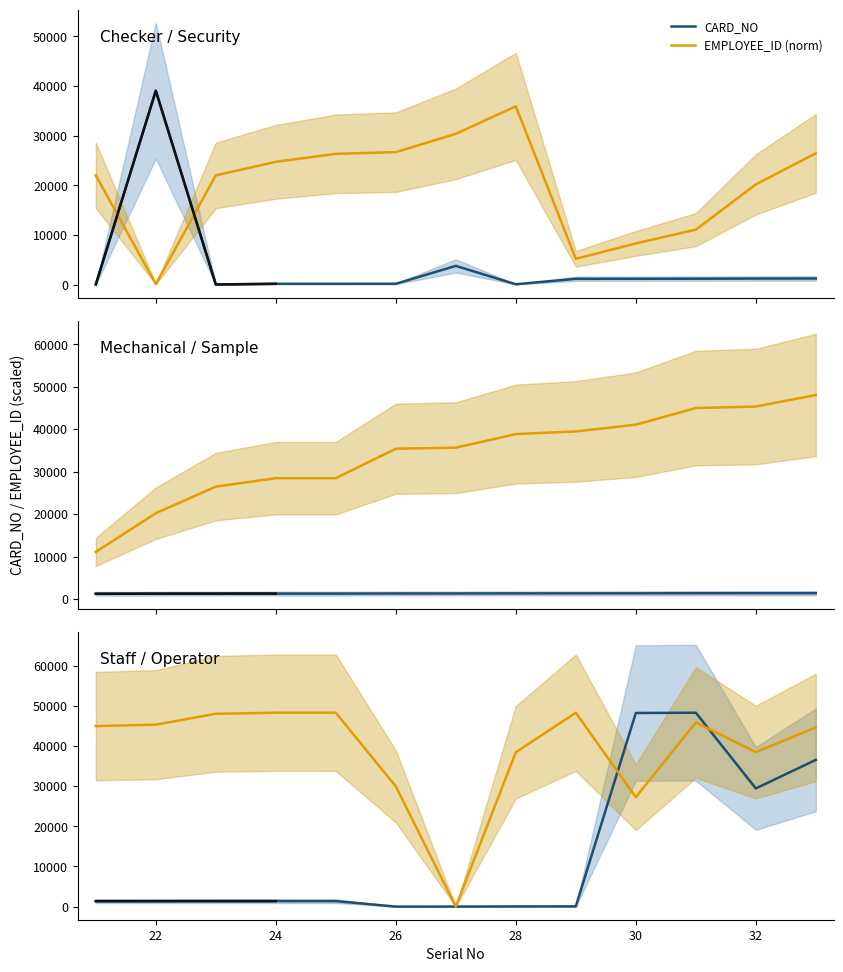

What is the difference between the second highest and second lowest values in the EMPLOYEE_ID (norm) series?

21050.2